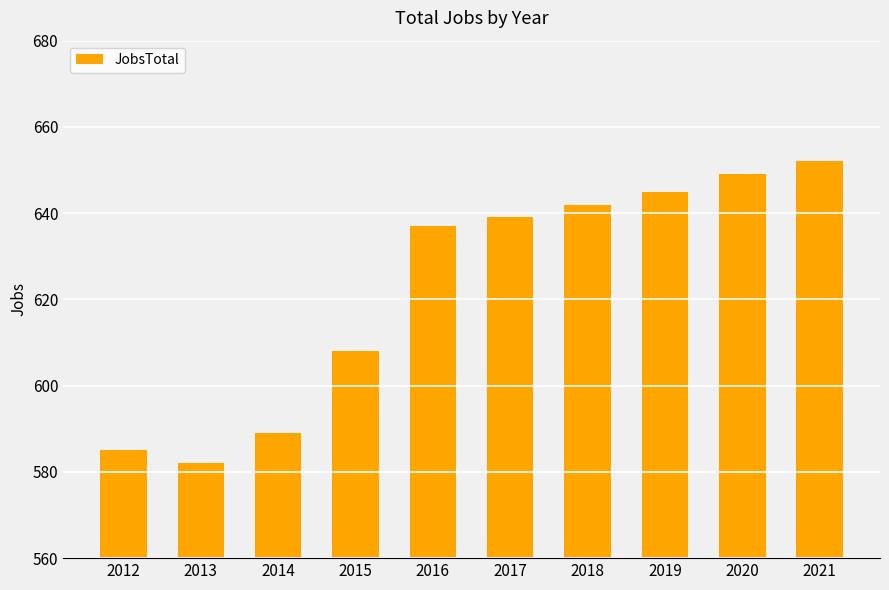

Rank the categories by value from lowest to highest.

2013, 2012, 2014, 2015, 2016, 2017, 2018, 2019, 2020, 2021